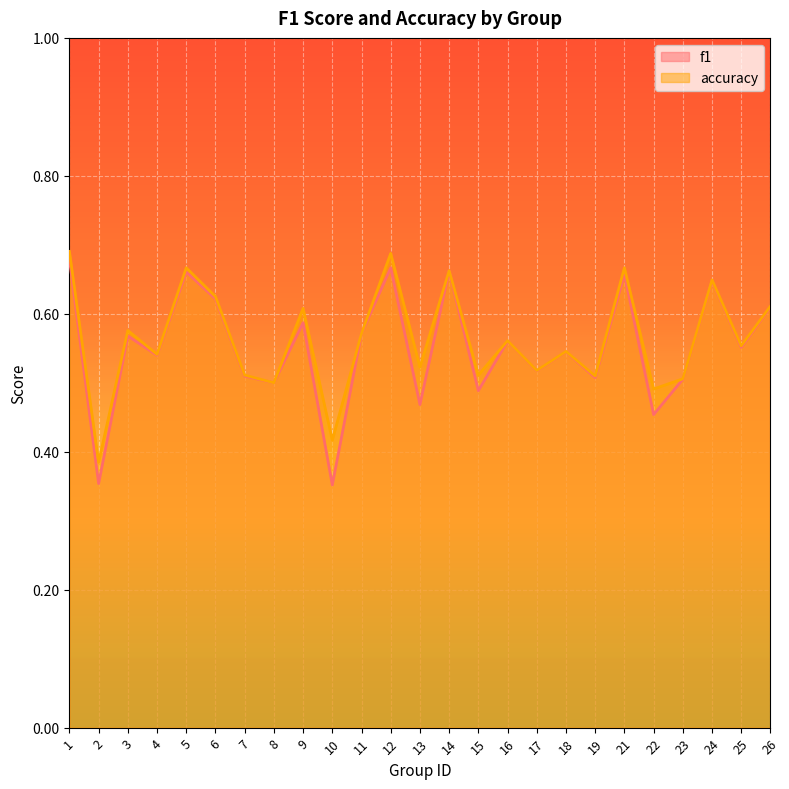

What is the value of the f1 point at the 11th from the left?

0.6